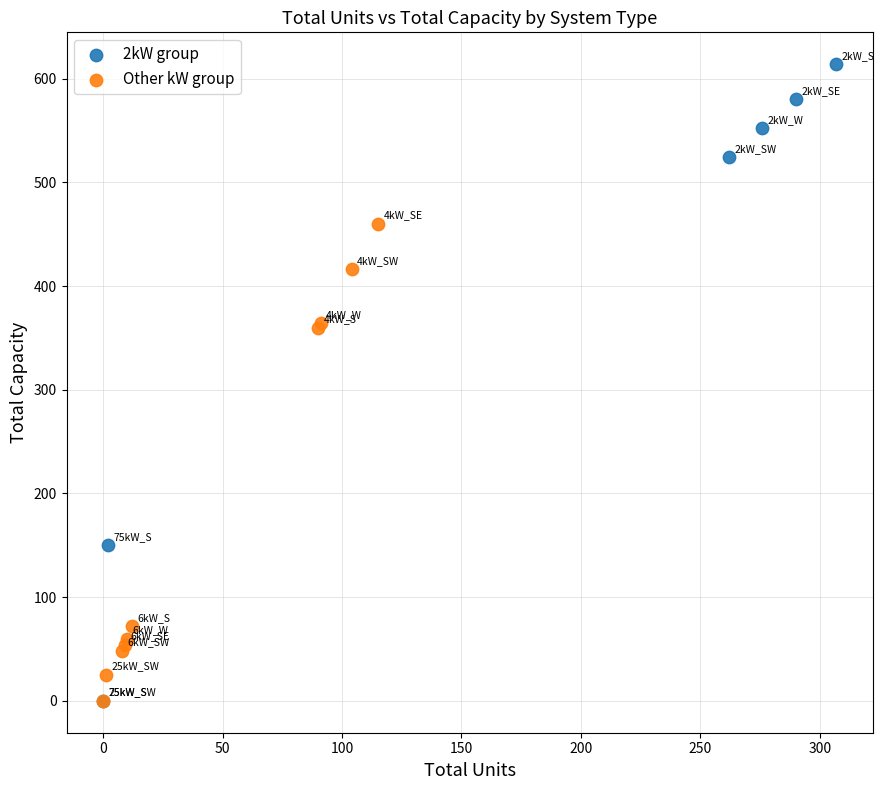

What are all the series names shown in the legend?

2kW group, Other kW group